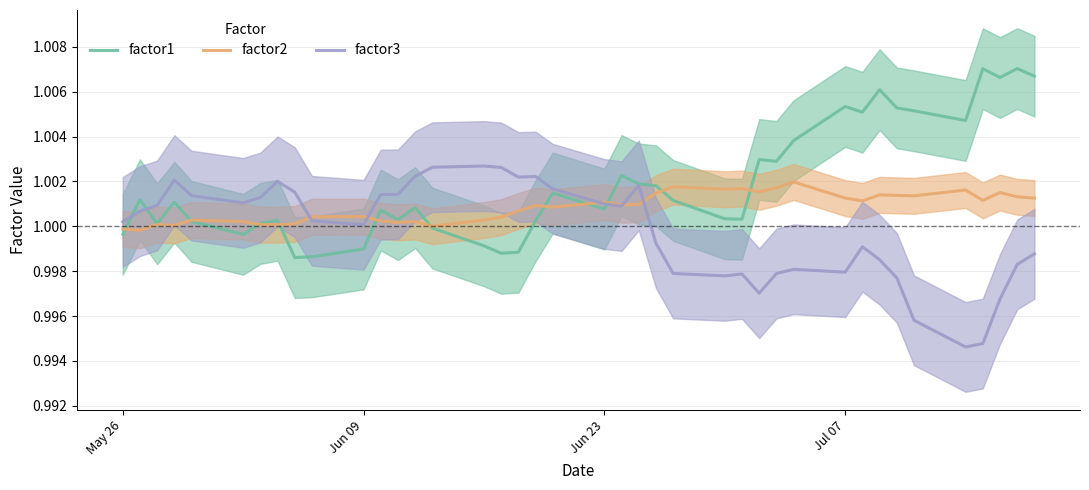

True or false: factor2 has a value of 1.3 at May 26.

False